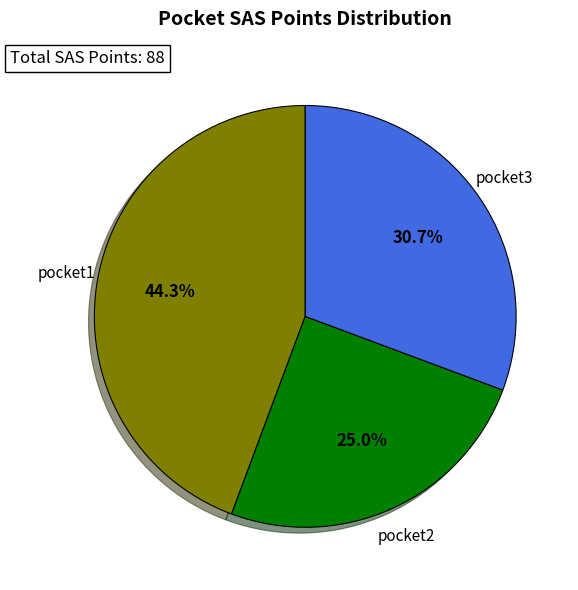

Is there a majority slice in this chart?

No